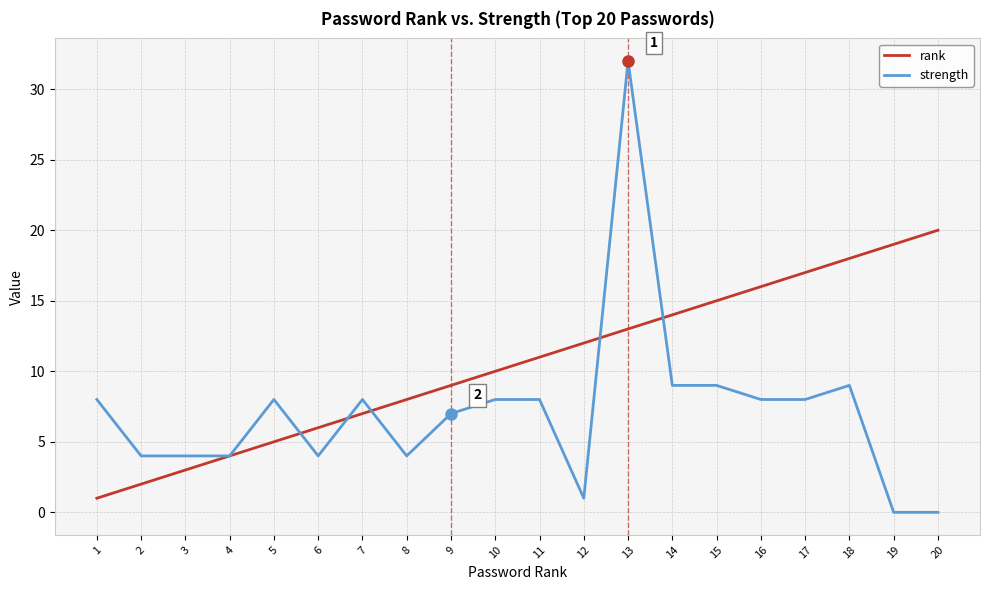

Reading left to right, transcribe all the data shown in this chart.

rank: 1	2	3	4	5	6	7	8	9	10	11	12	13	14	15	16	17	18	19	20
strength: 8	4	4	4	8	4	8	4	7	8	8	1	32	9	9	8	8	9	0	0